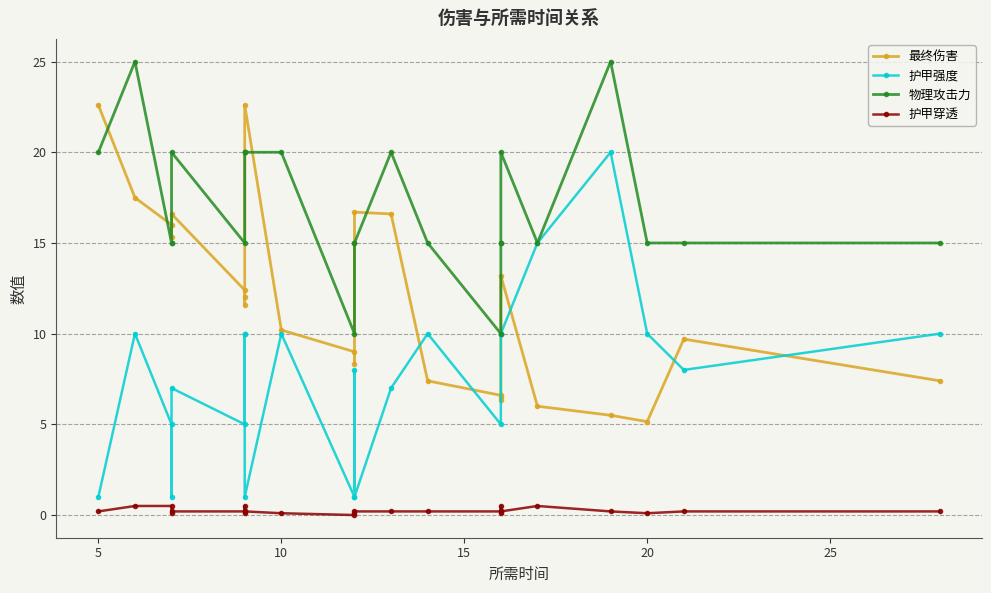

True or false: 护甲强度 and 物理攻击力 intersect in this chart.

False